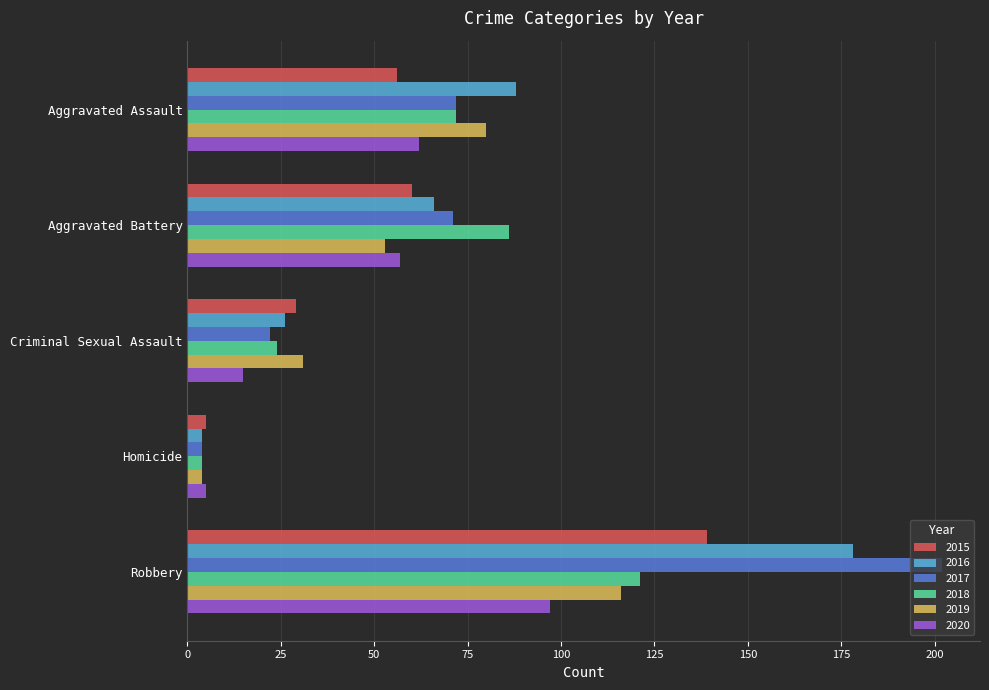

How many data points does each series have?

5